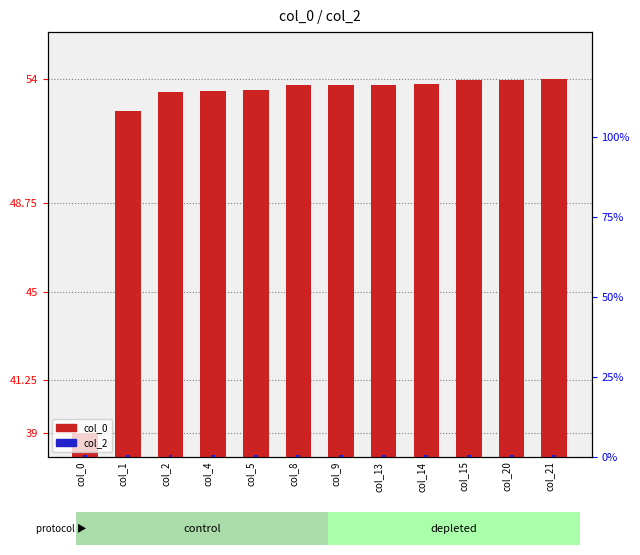

What is the sum of all col_0 values?

629.1